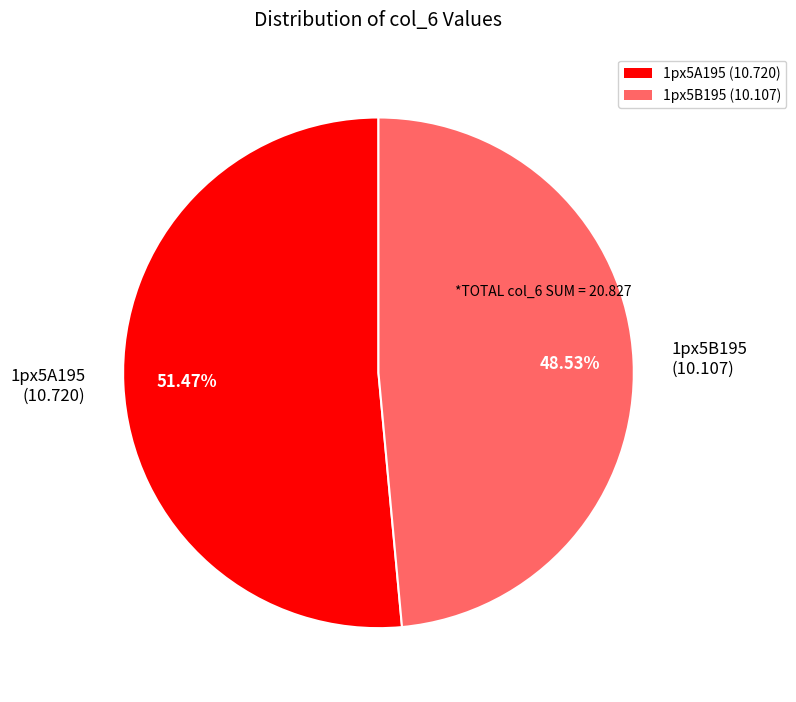

The 1px5B195 slice represents 42% of the pie. True or false?

False